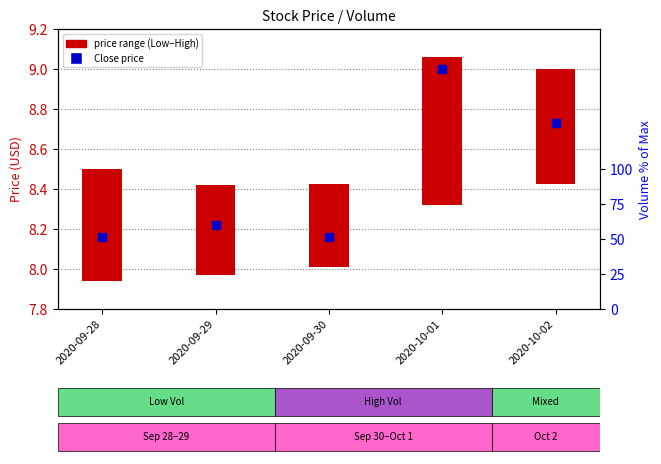

Which has a higher value, 2020-10-02 or 2020-09-29?

2020-10-02